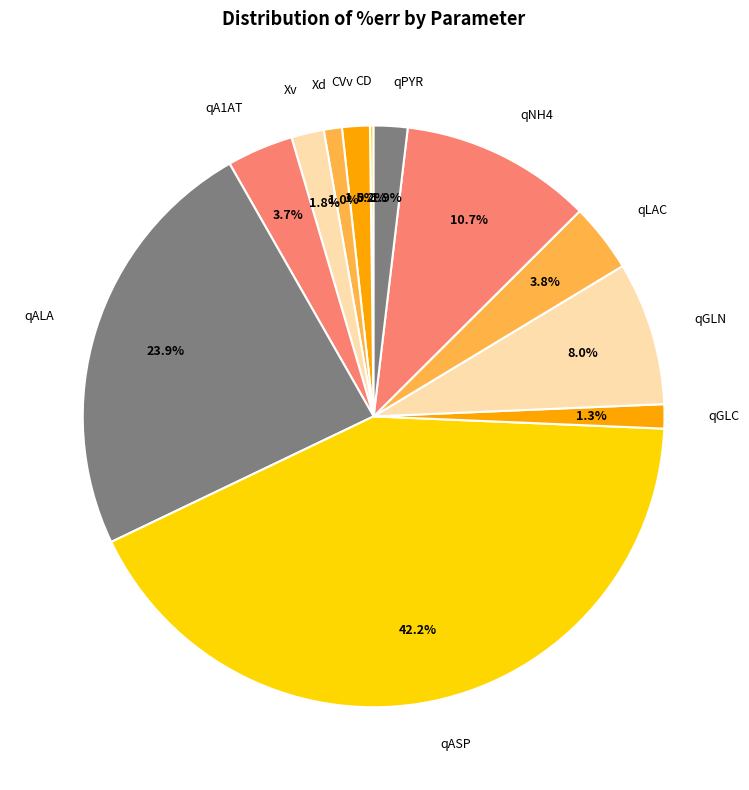

Combined, do CVv and qGLN account for over 50%?

No